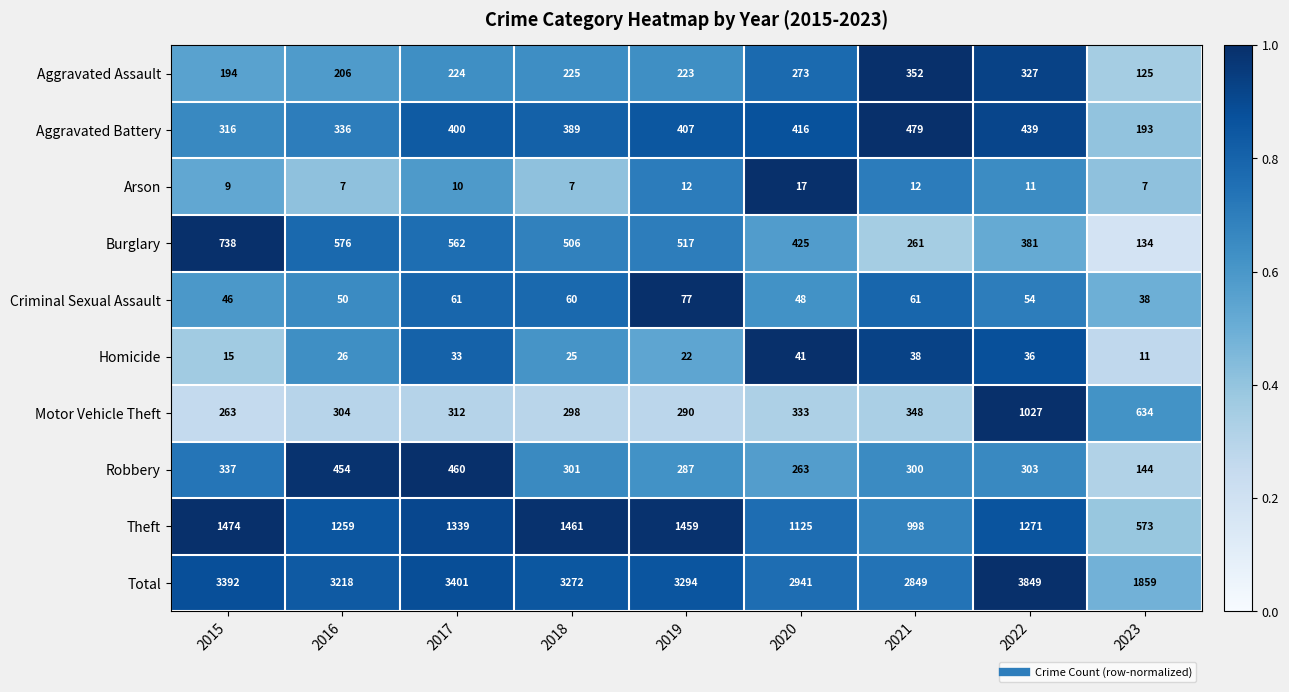

Is it true that Burglary equals 506 at 2018?

True